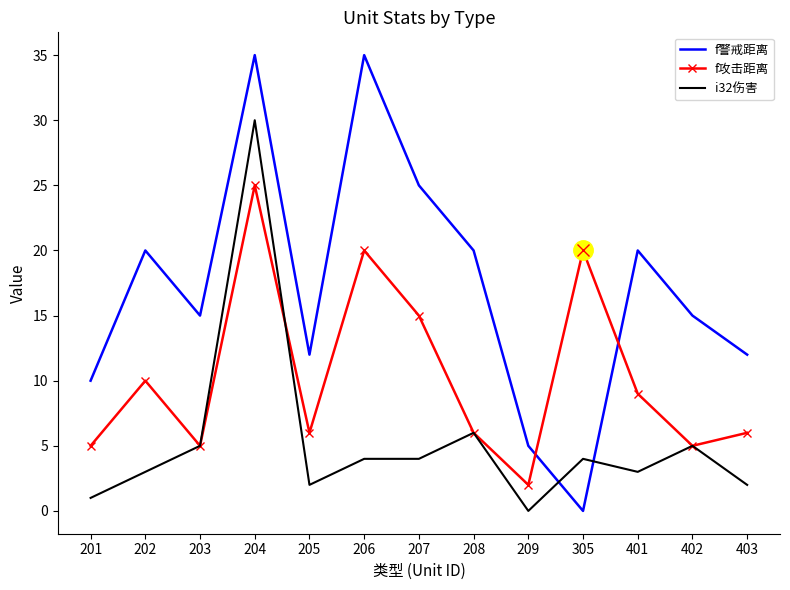

What is the sum of all f攻击距离 values?

134